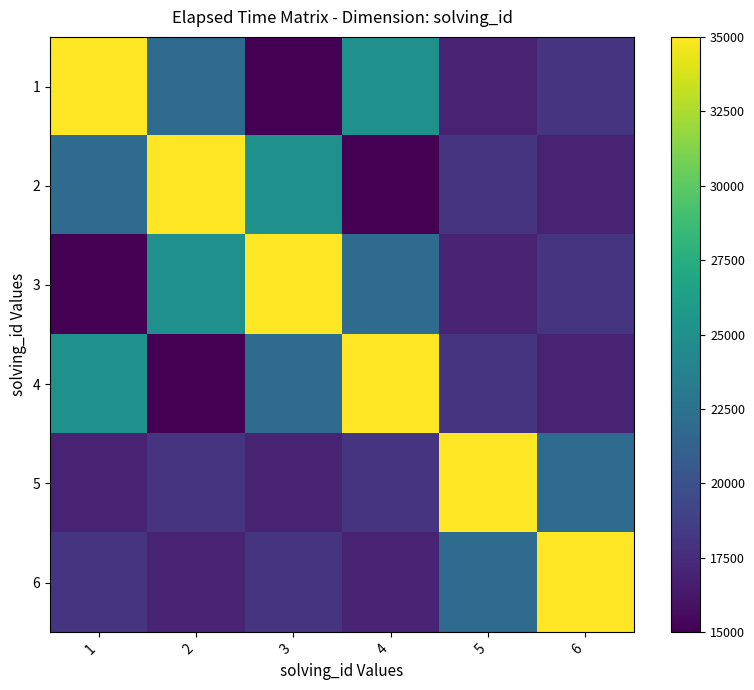

What is the difference between the highest and lowest values at 1?

20000